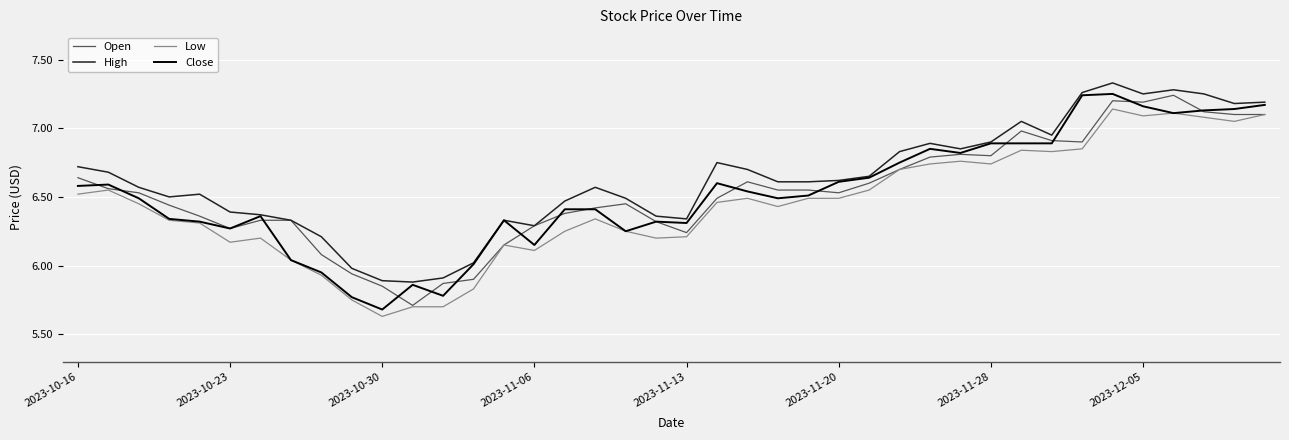

What is the minimum value for Open?

5.7